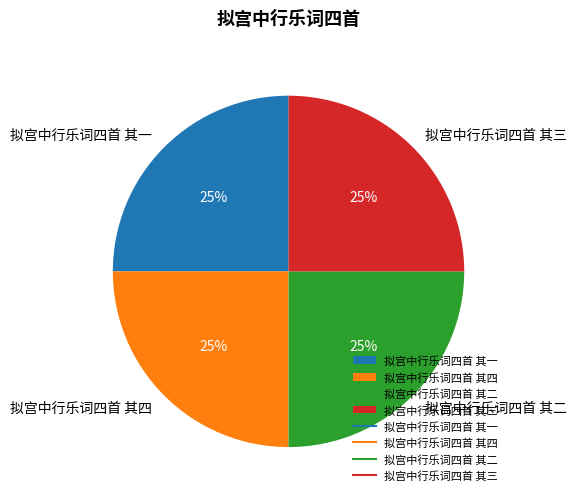

Does any single category account for the majority?

No